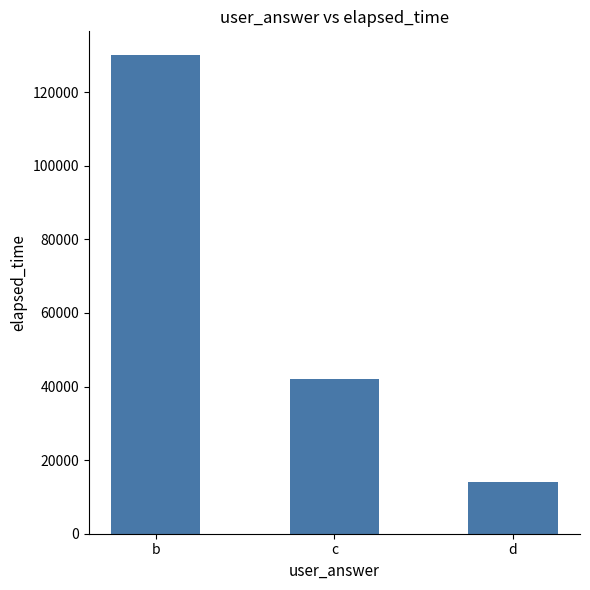

Reading left to right, extract all data points from this chart.

b=130000	c=42000	d=14000